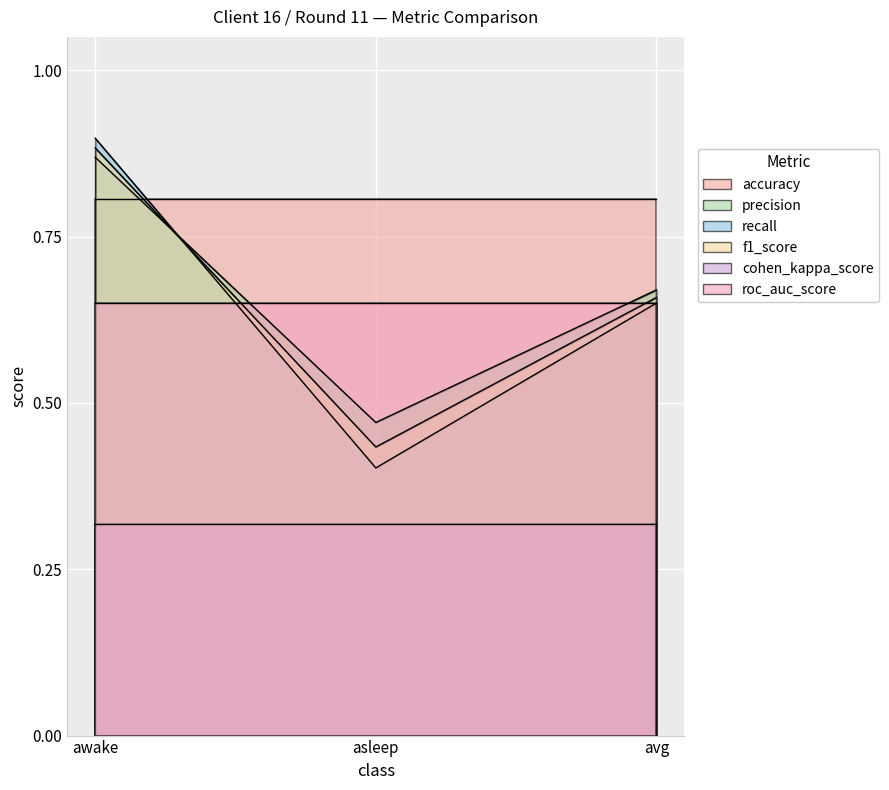

Read the precision value at avg.

0.7